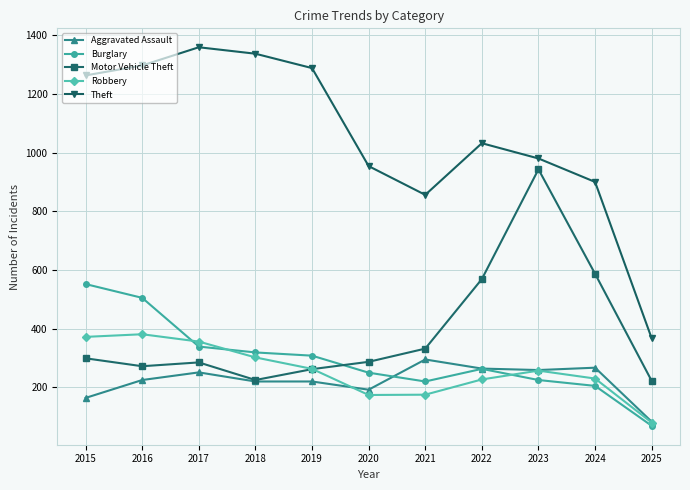

What is the value of the Motor Vehicle Theft point at the 1st from the left?

299